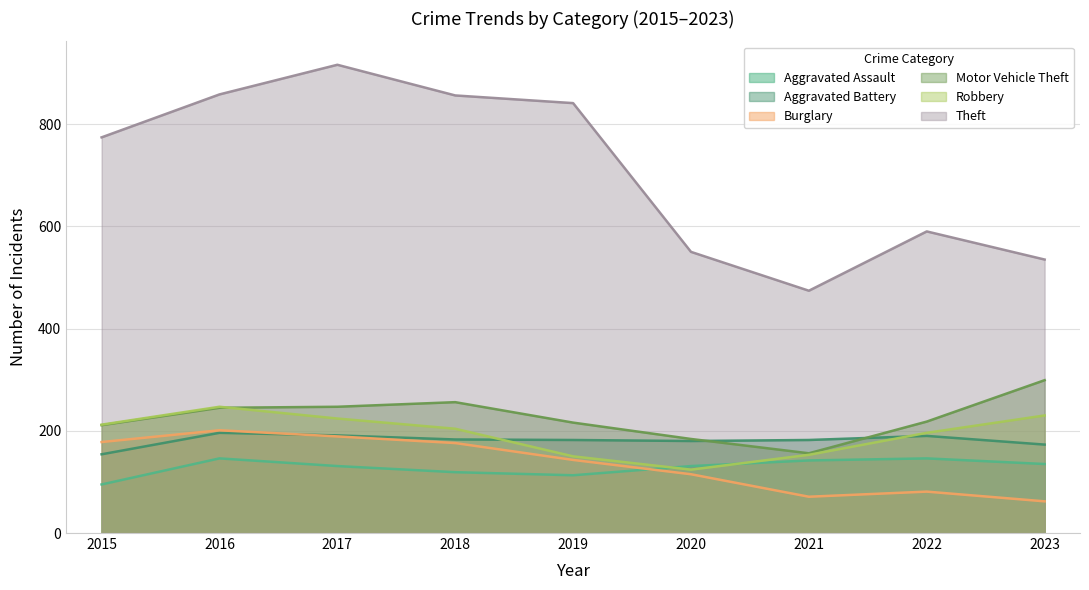

Where is Motor Vehicle Theft nearest to the value 227?

2022